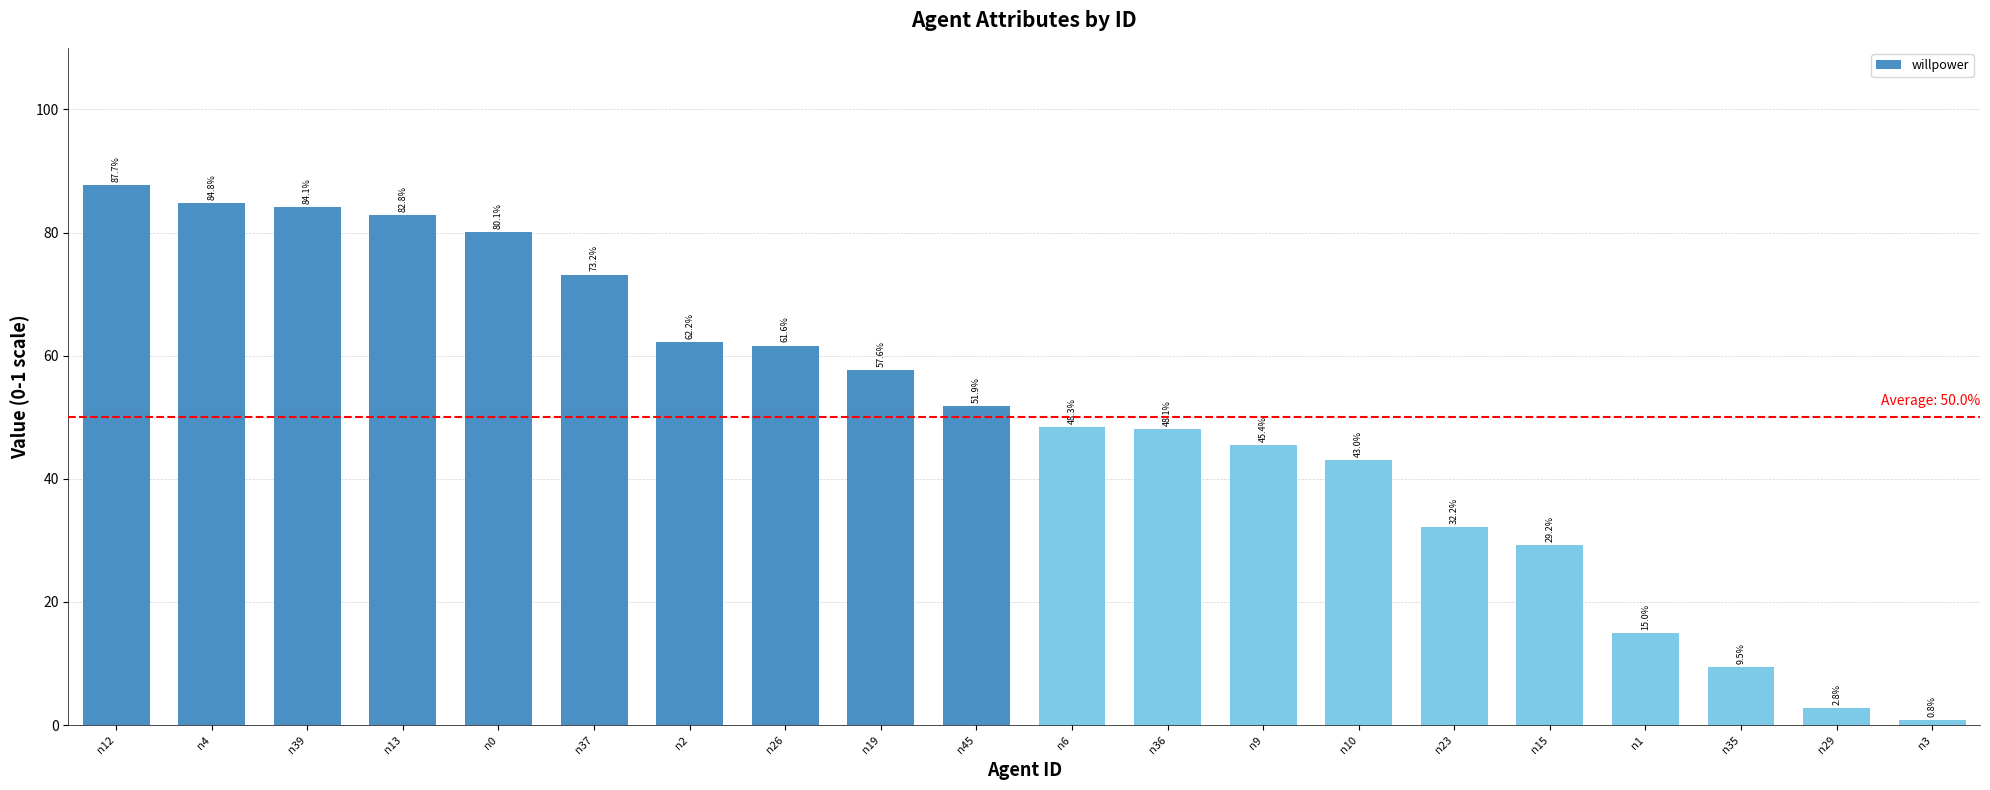

How many bars are there in total?

20